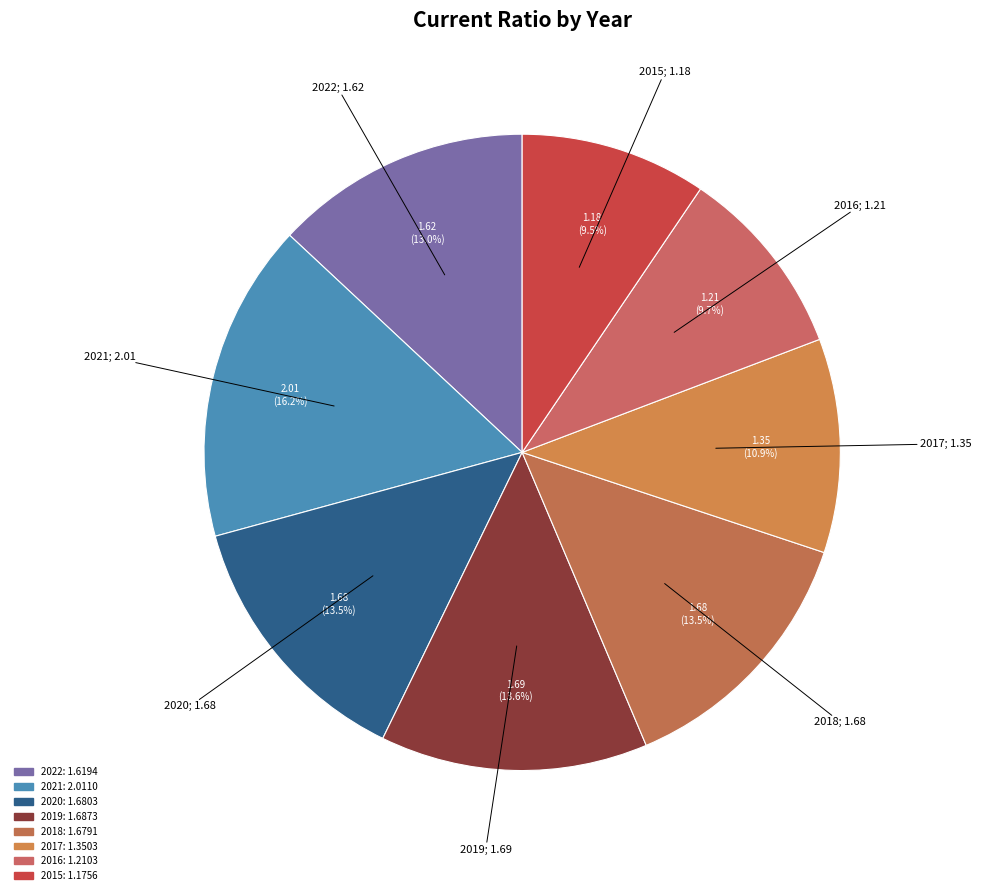

Does any single category account for the majority?

No